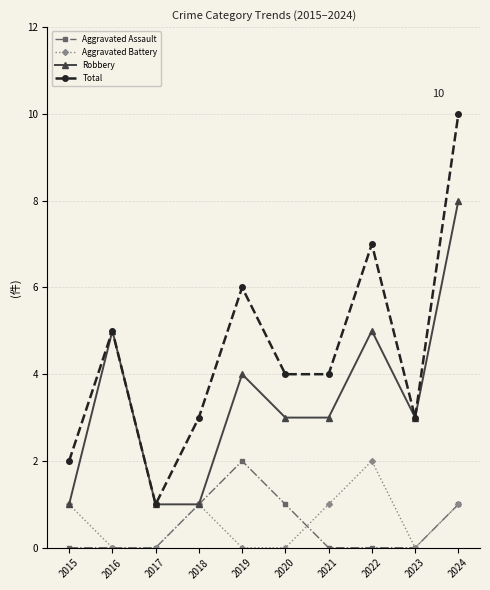

Where is the first local maximum for Total?

2016